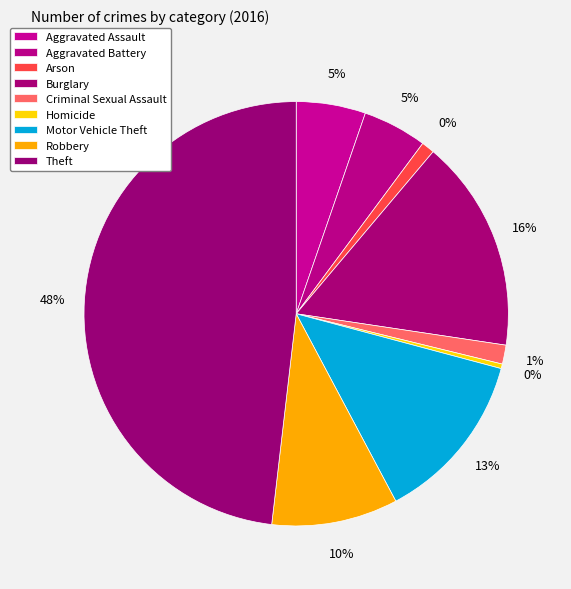

How many segments does this pie chart have?

9